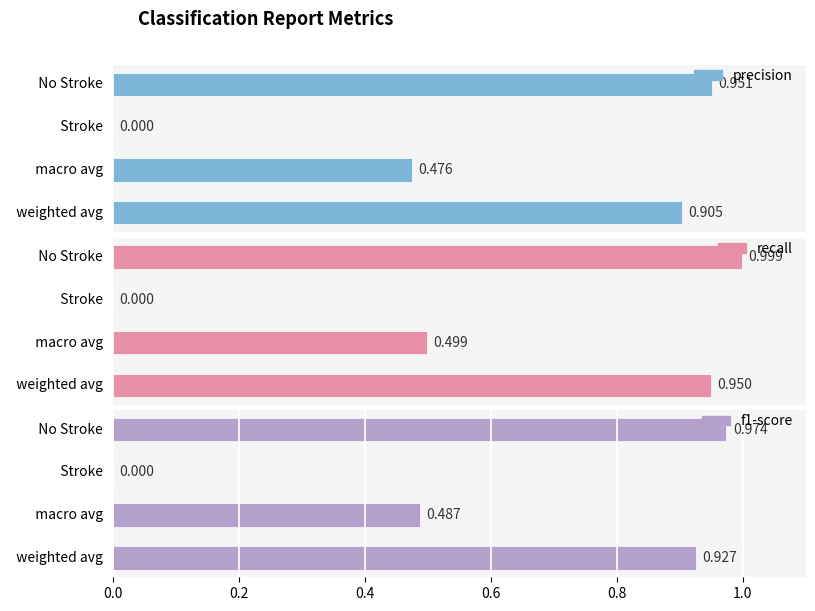

Reading left to right, list all the values displayed in this chart.

precision: 1.0	0.0	0.5	0.9
recall: 1.0	0.0	0.5	1.0
f1-score: 1.0	0.0	0.5	0.9